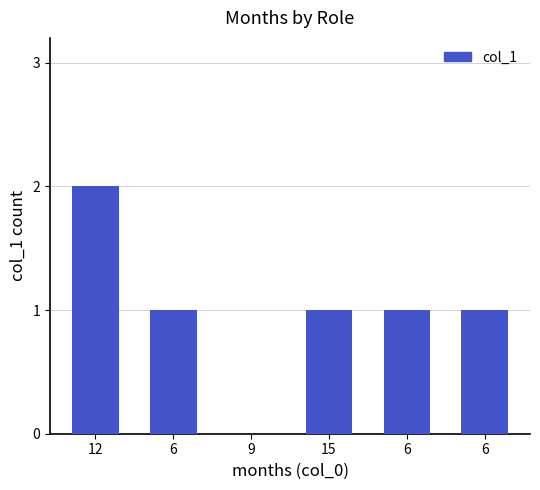

What is the average value?

1